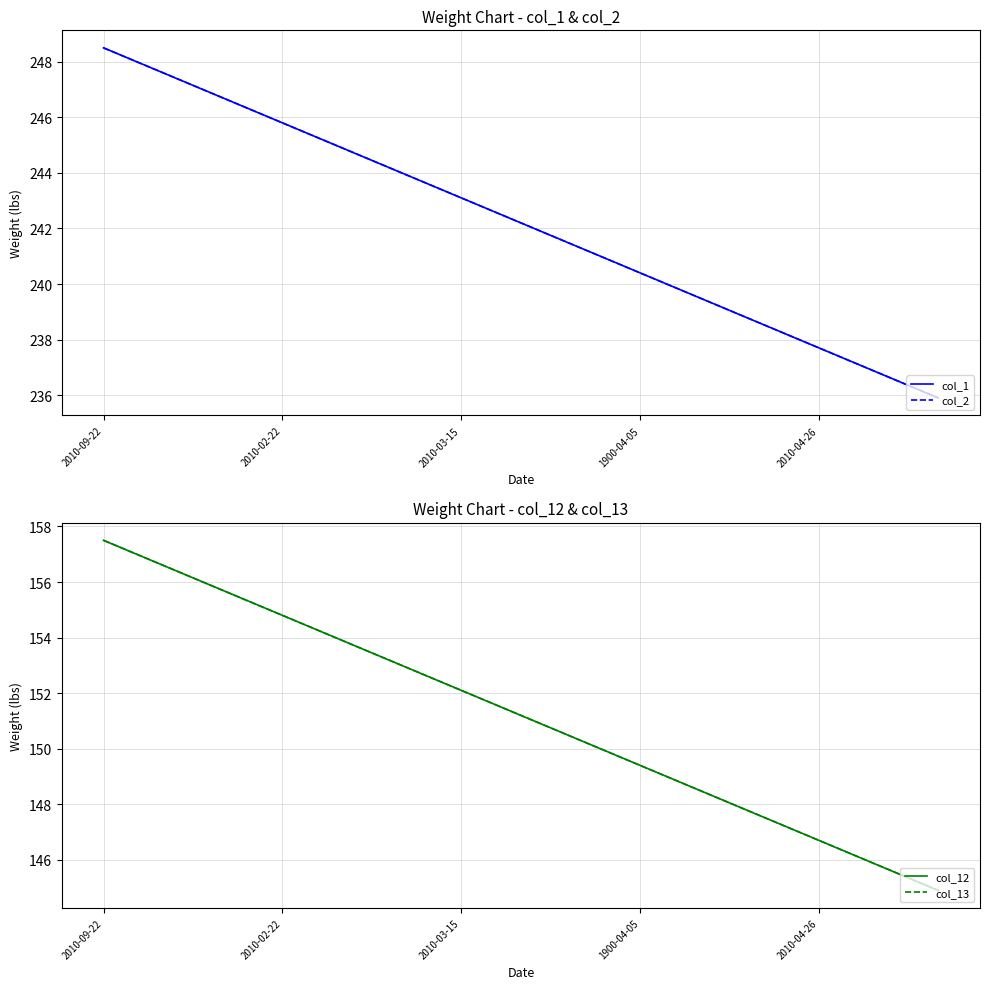

The col_2 series shows 64.9 at 5. True or false?

False